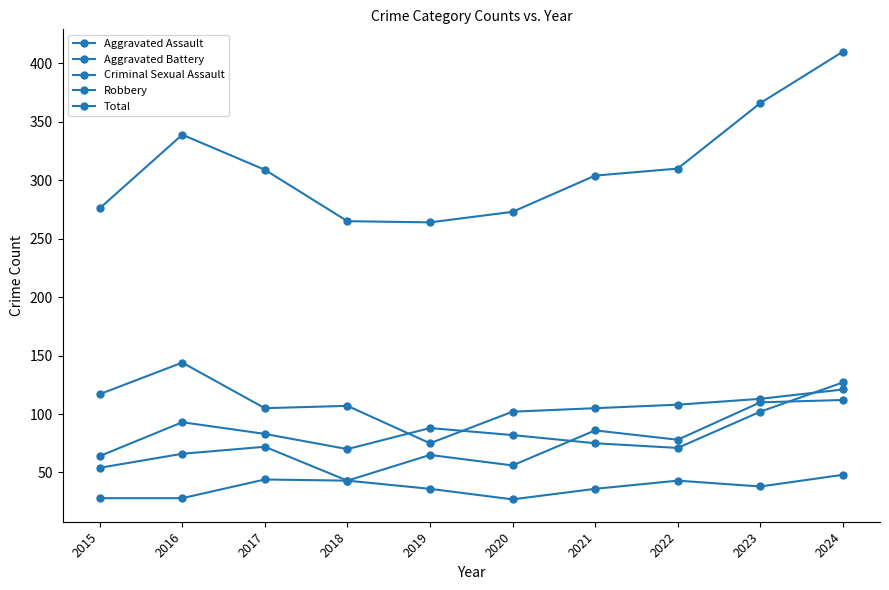

What is the difference between the maximum and second lowest values in the Robbery series?

42